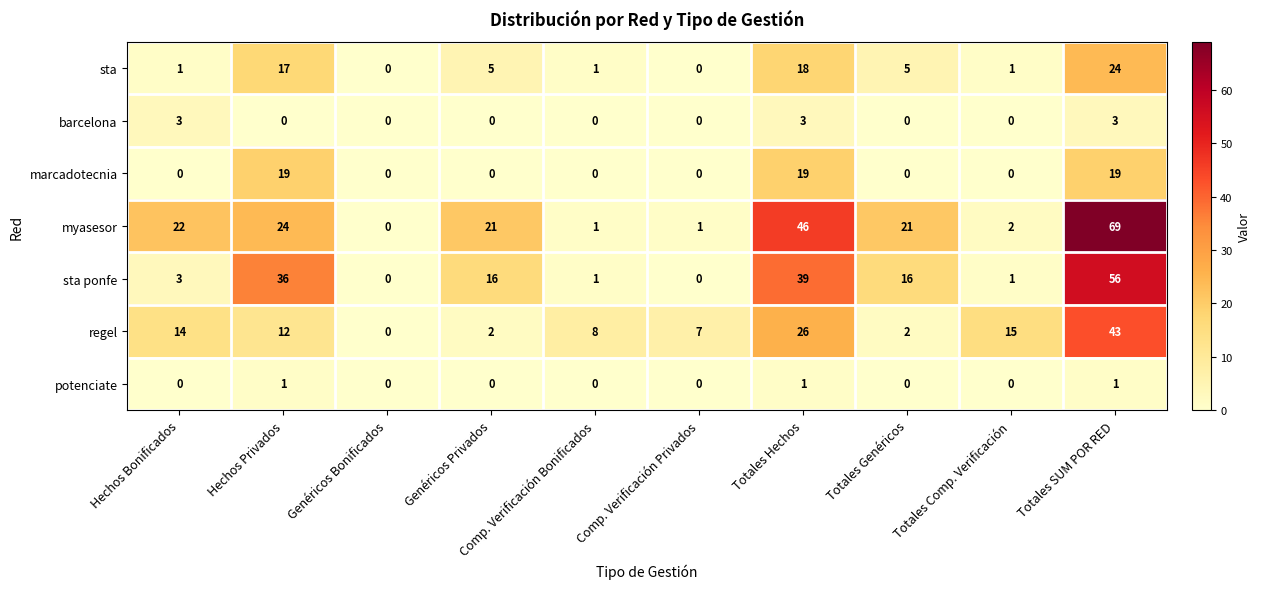

The value of barcelona at Hechos Bonificados is 3. True or false?

True